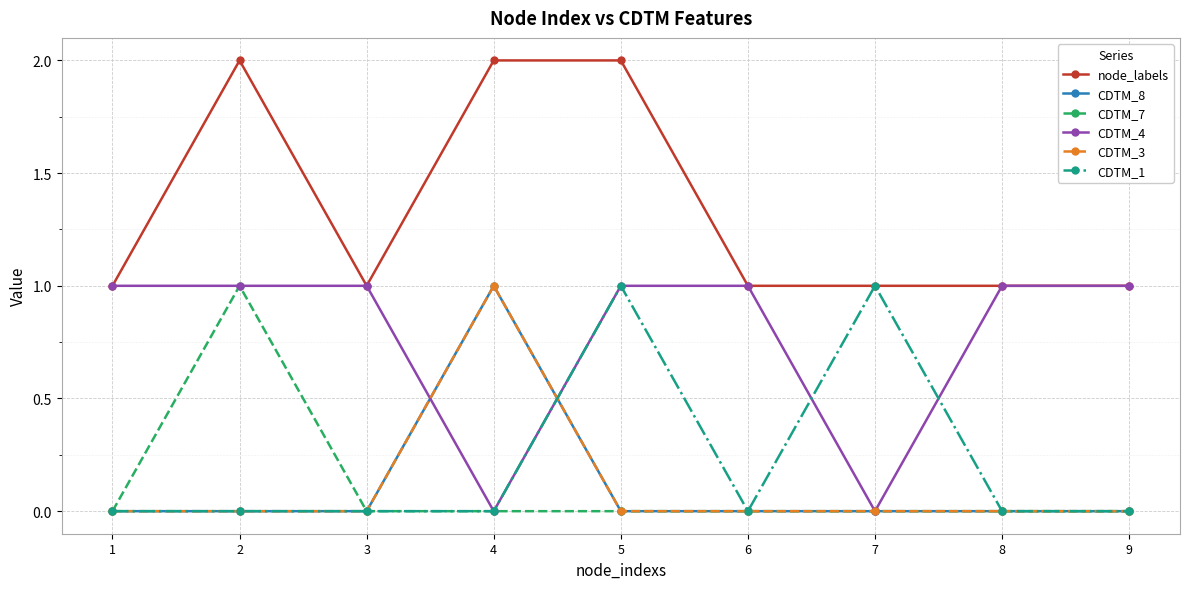

True or false: CDTM_8 and CDTM_1 cross at least once.

True